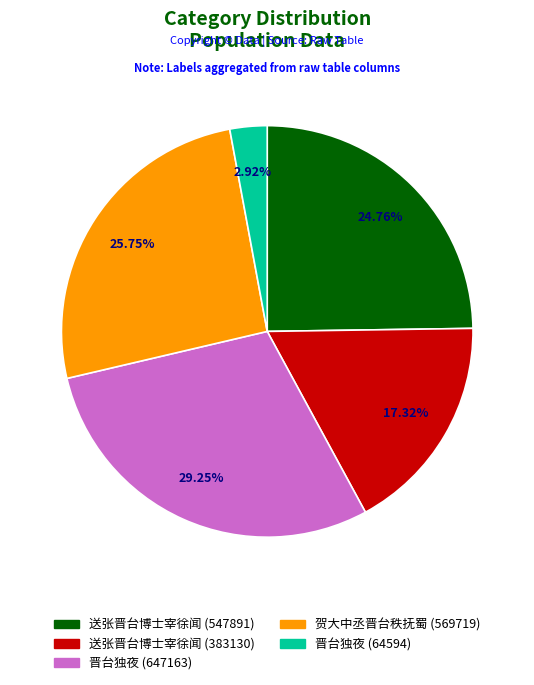

What percentage is the 送张晋台博士宰徐闻 (547891) slice, to the nearest percent?

25%